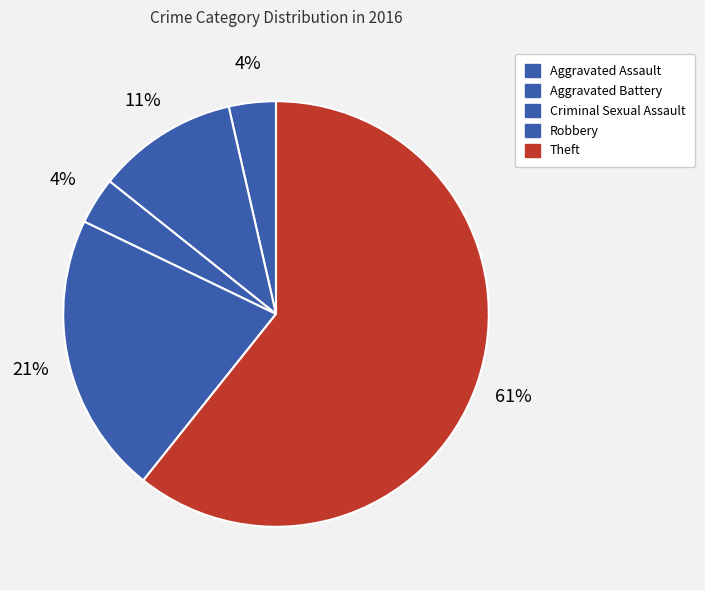

Count the number of slices in the pie.

5